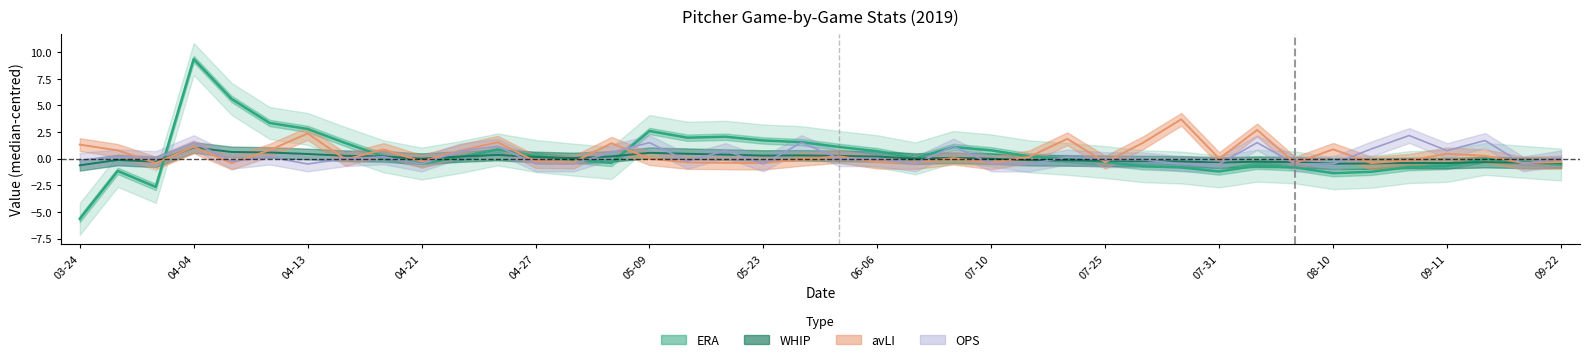

At which category does the chart reach its minimum across all series?

03-24